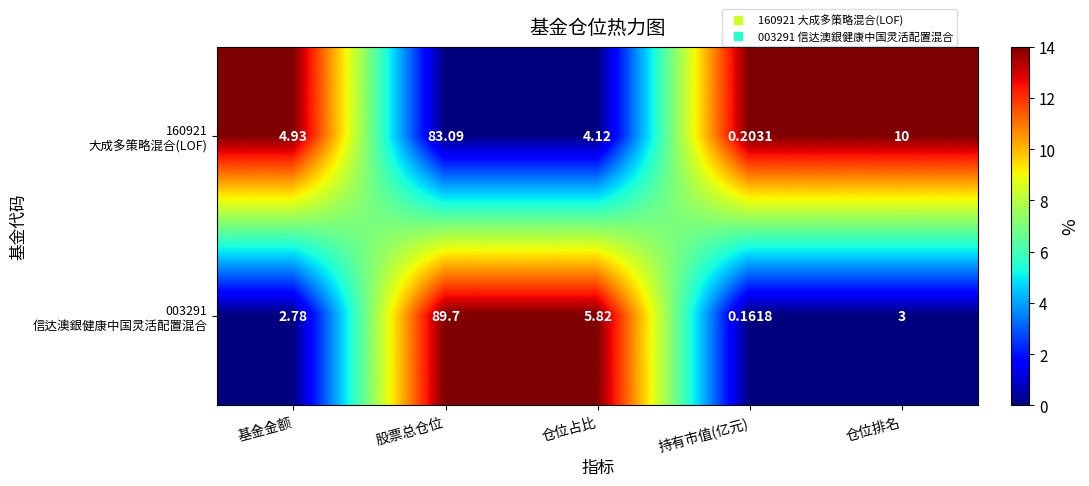

Which label corresponds to the largest value in the chart?

股票总仓位